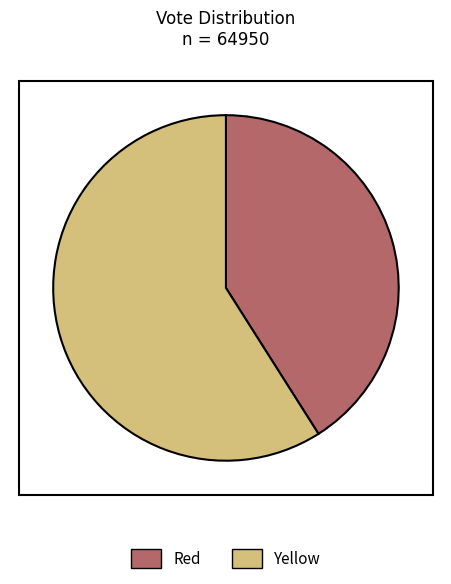

How many slices are in this pie chart?

2